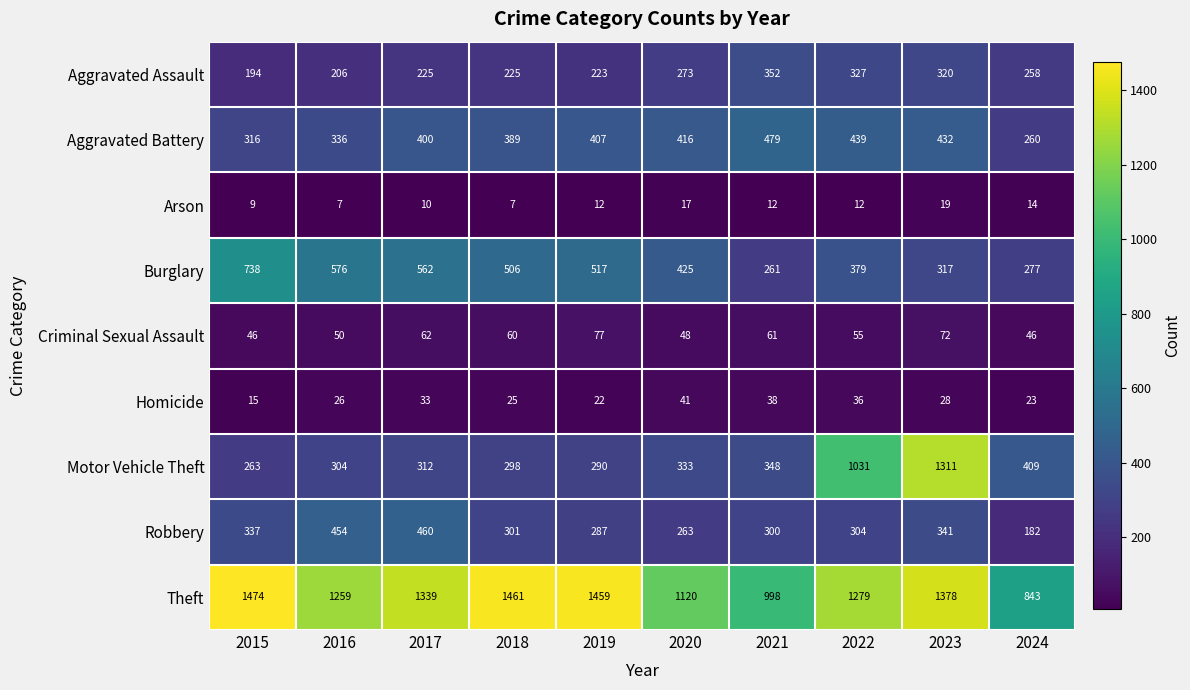

Where is Criminal Sexual Assault nearest to the value 61?

2021